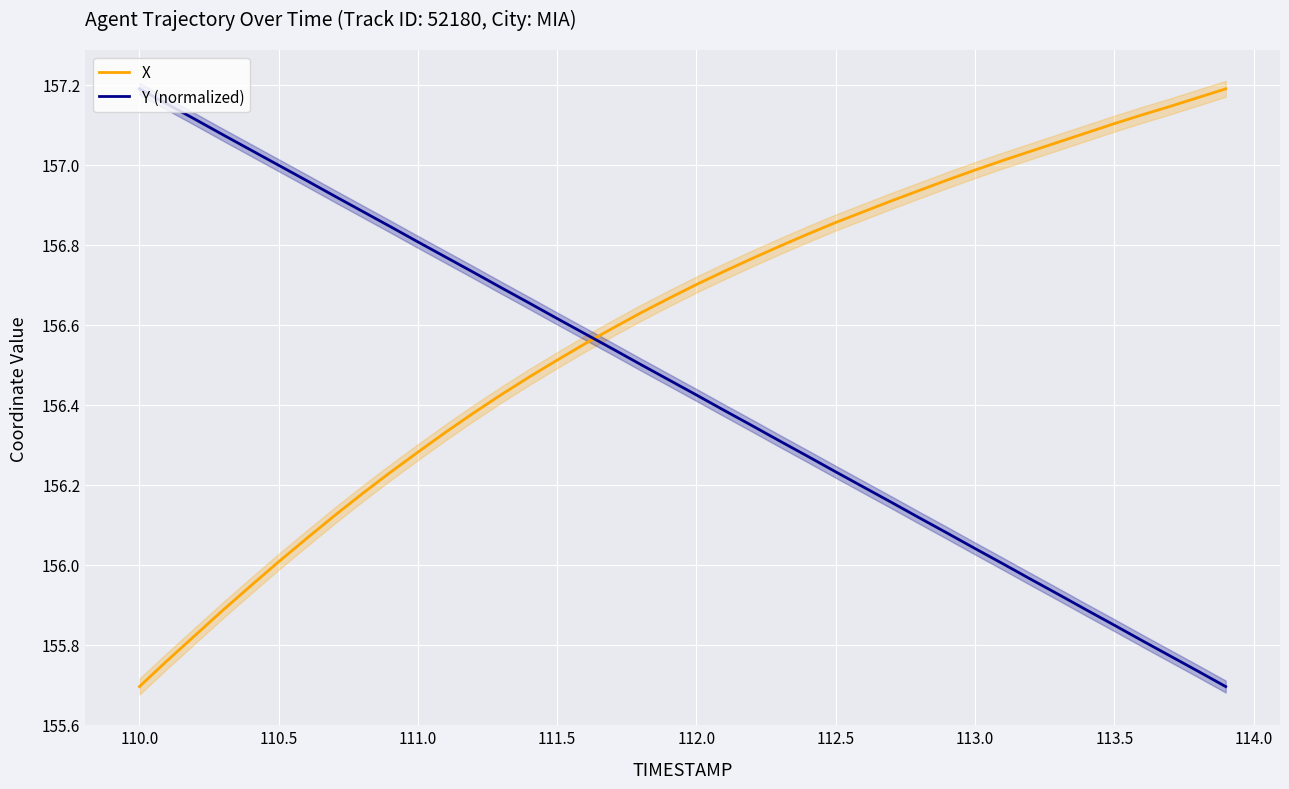

List the series in order of their overall mean, lowest first.

Y (normalized), X